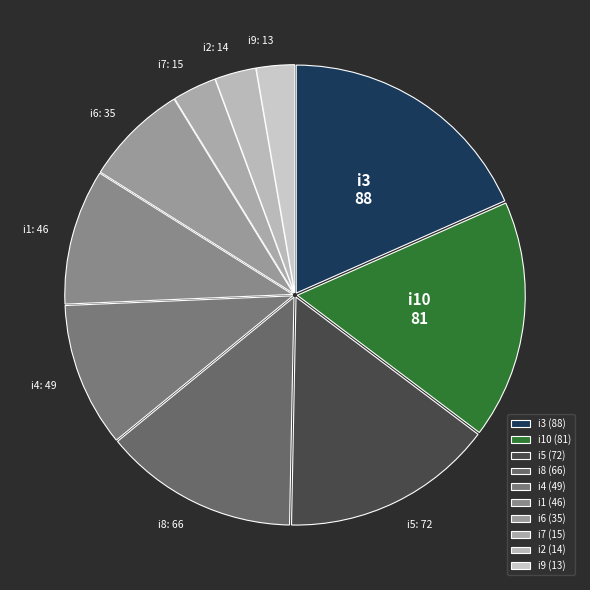

Combined, do i9 and i7 account for over 50%?

No